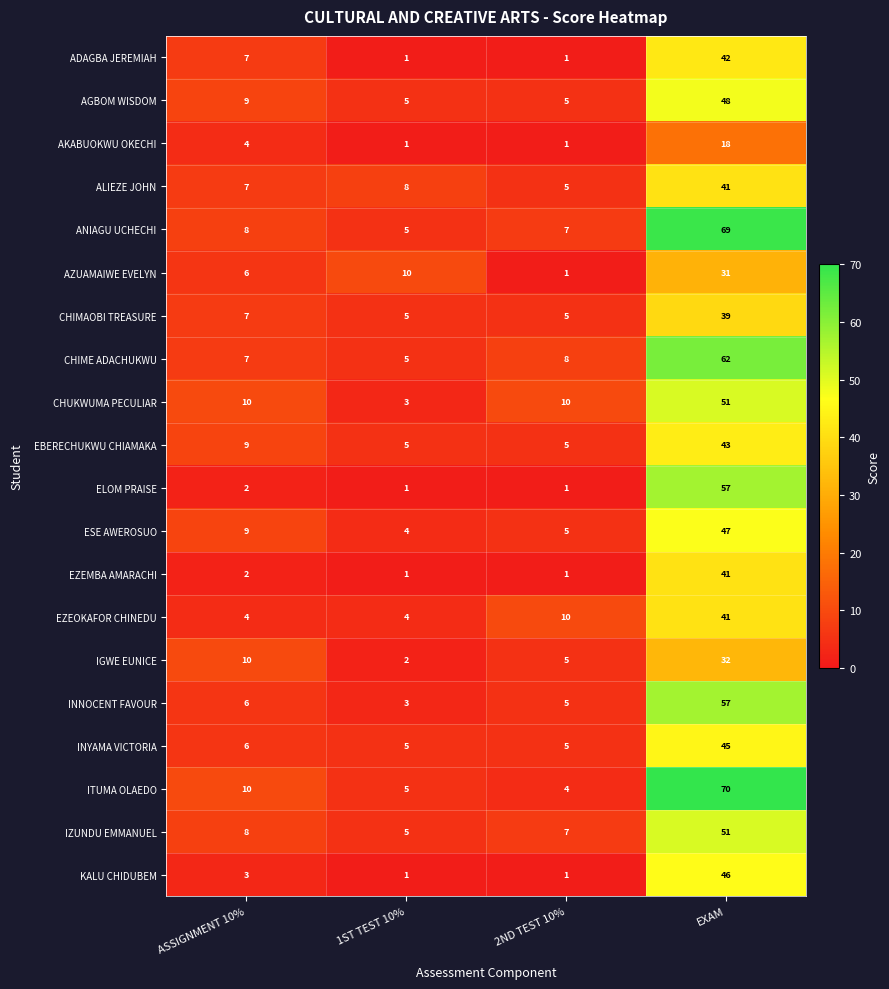

What is the difference between the maximum and second lowest values in the IGWE EUNICE series?

27